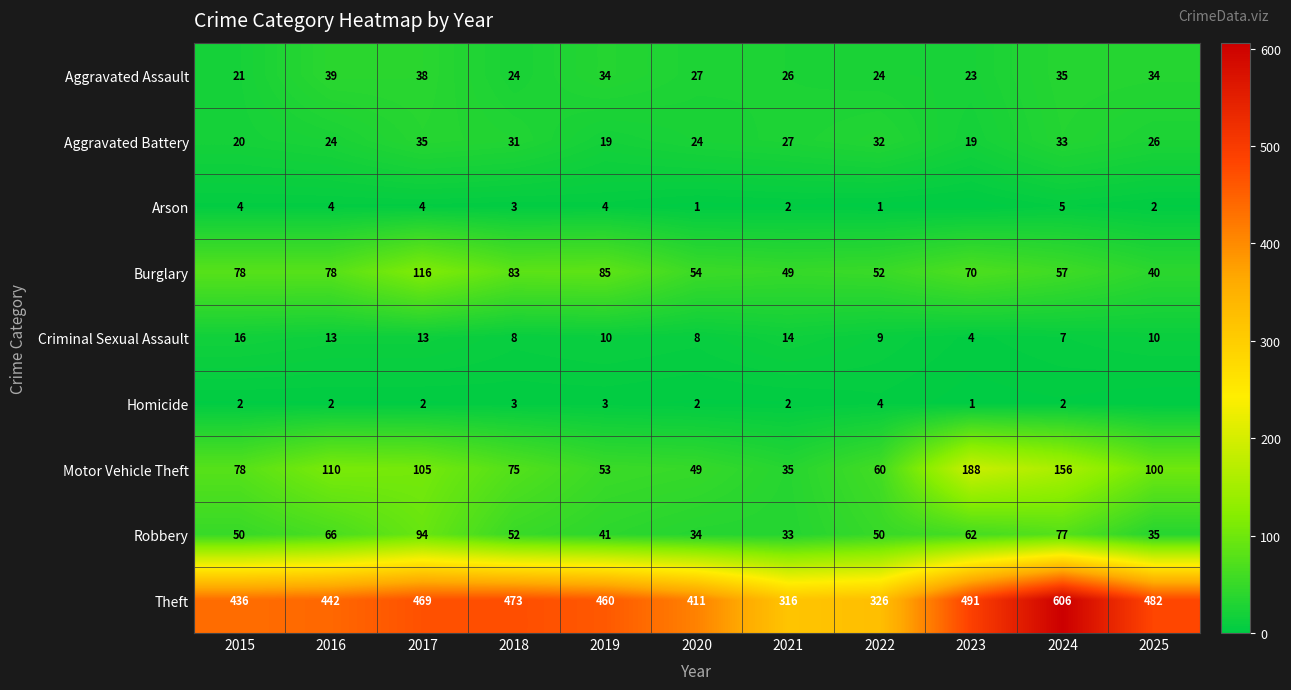

What is the maximum value shown in the chart?

606